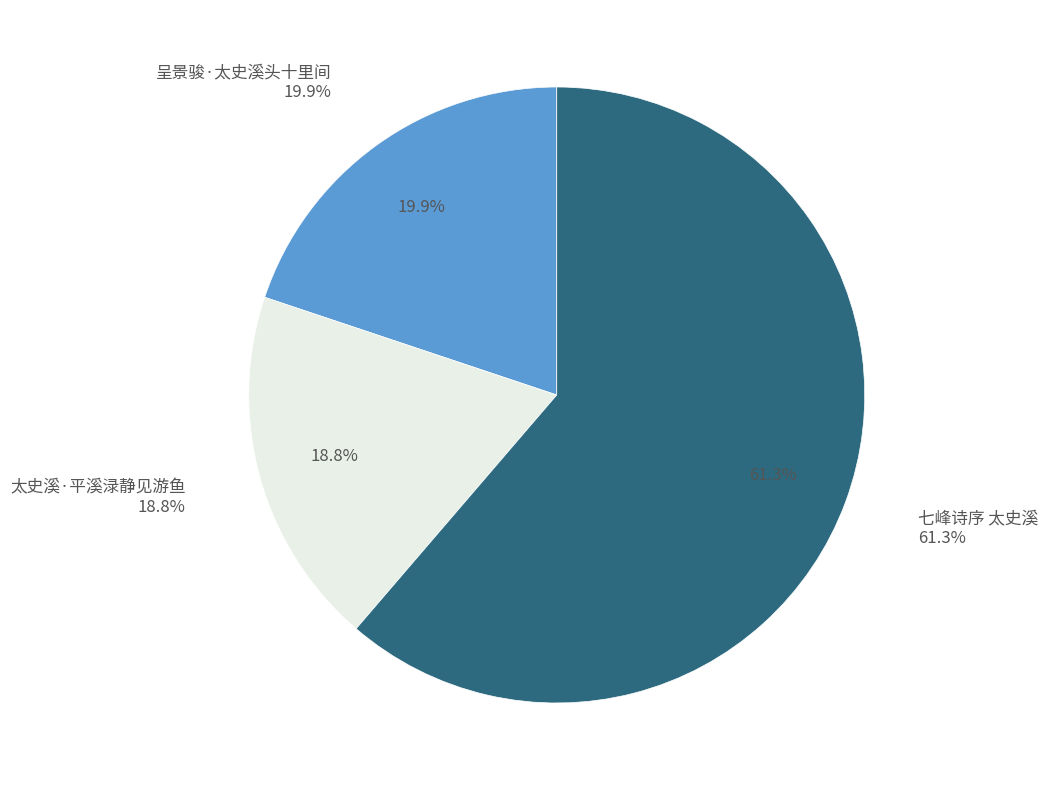

Count the number of slices in the pie.

3